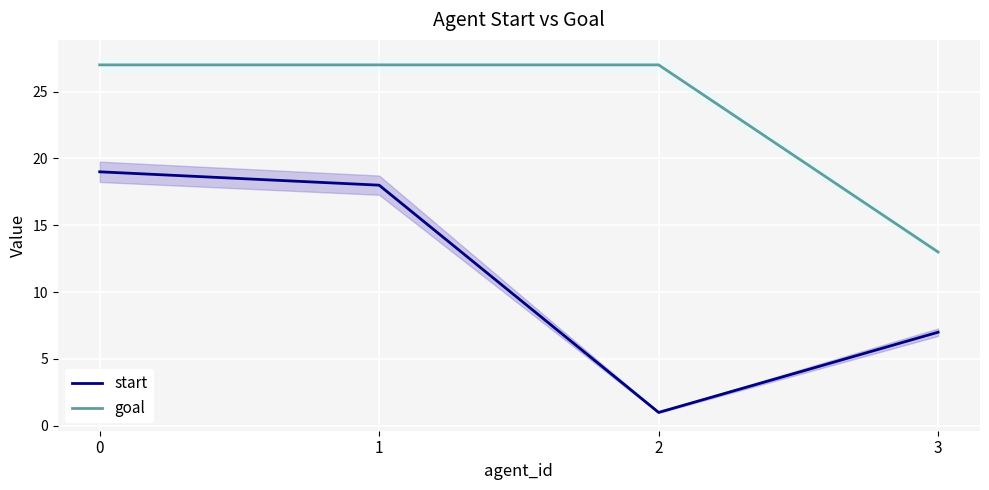

Which has a higher value, 1 or 3?

1